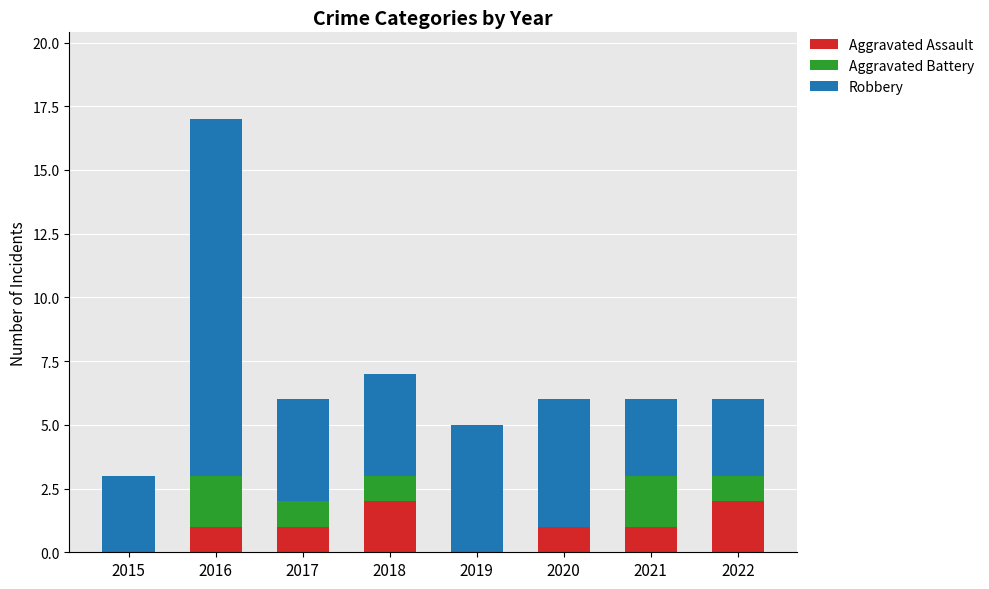

How many categories are shown in the chart?

8